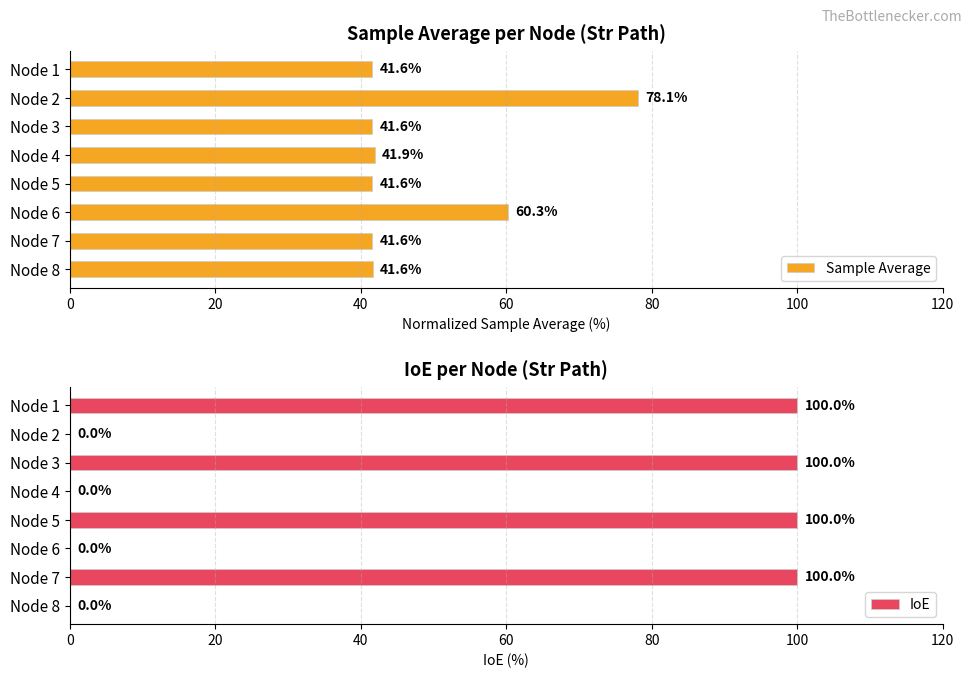

The Sample Average series shows 61.6 at Node 8. True or false?

False